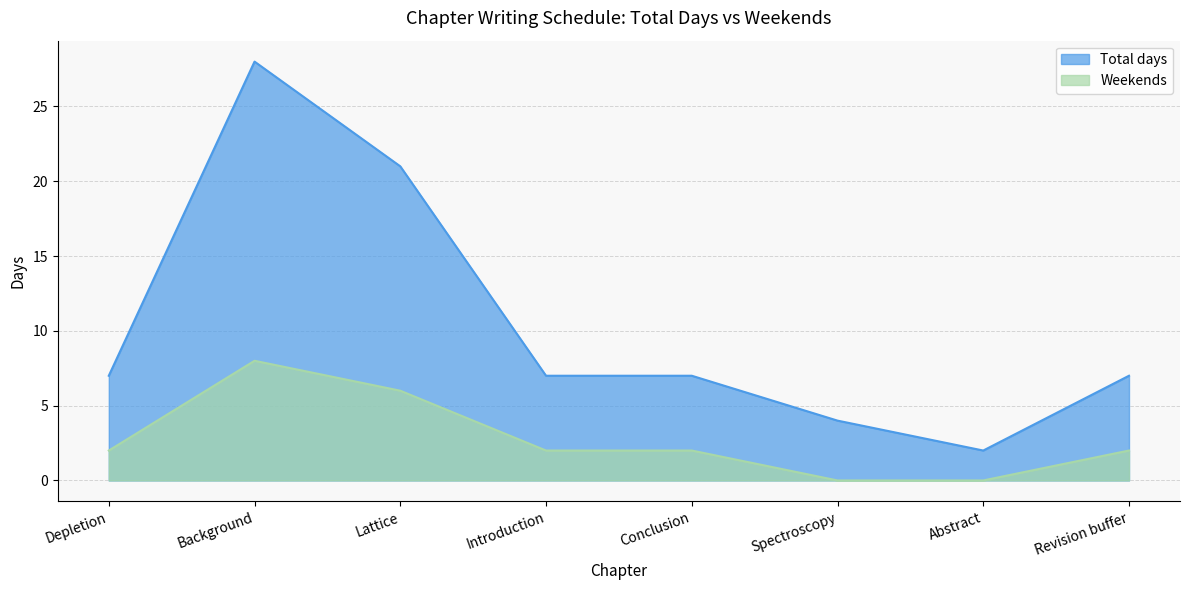

What is the difference between the highest and lowest values at Conclusion?

5